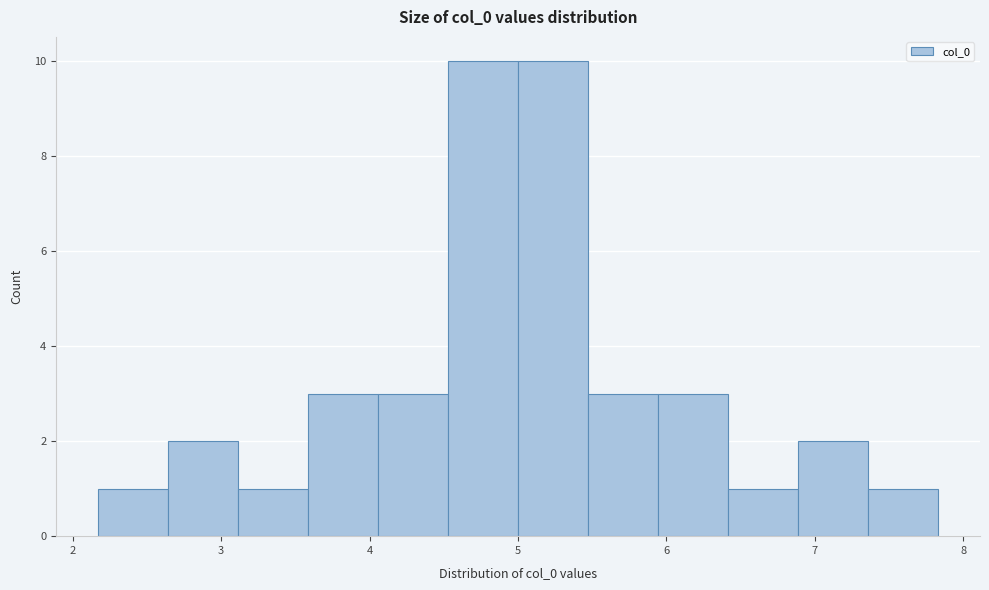

What is the height of the bar covering 5.0 to 5.5 on the x-axis? Neither the bar edges nor the heights are printed on the chart, so give them approximately, as read against the axes.

10